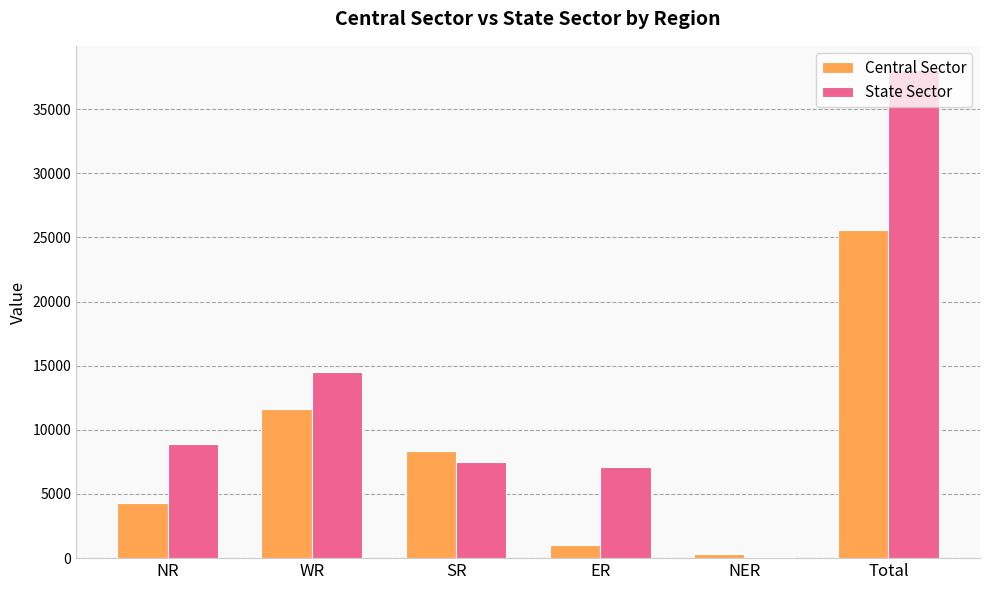

What is the difference between the Central Sector values at Total and ER?

24566